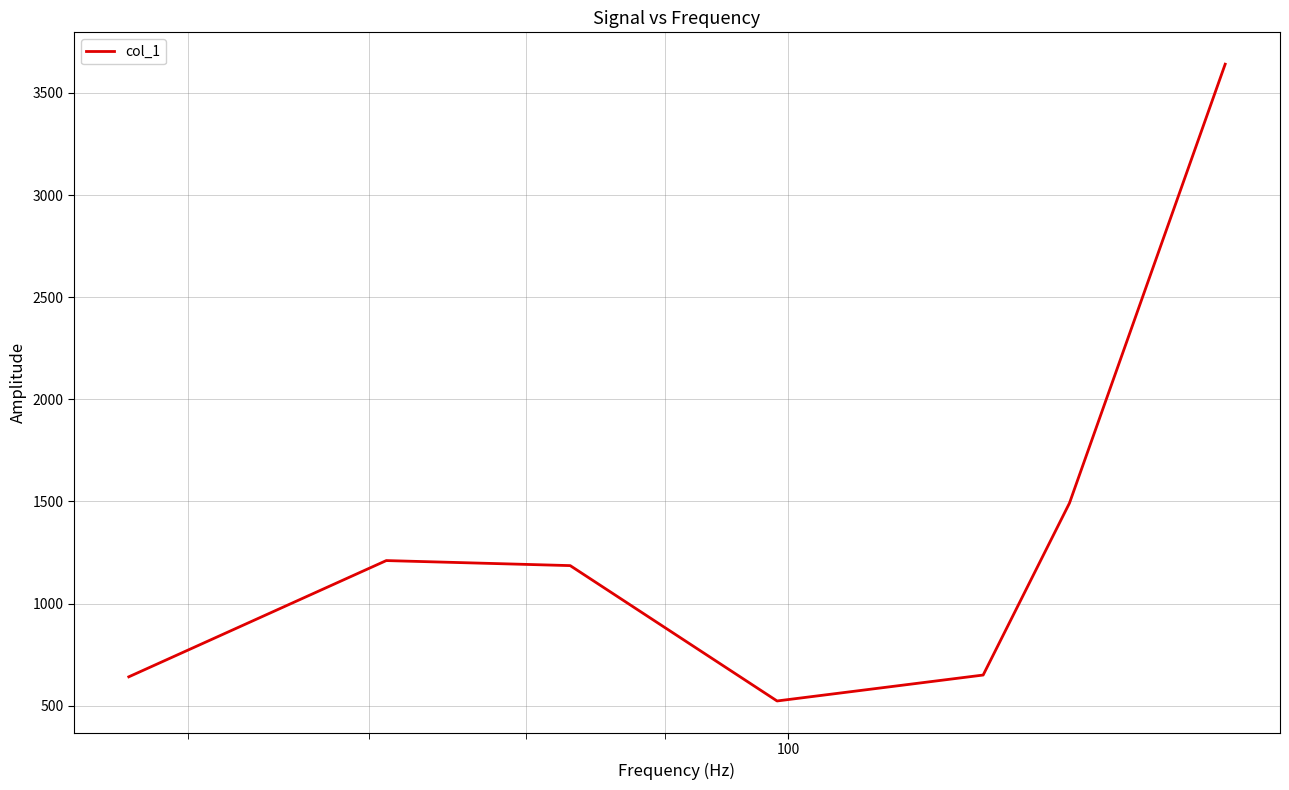

How many interior local peaks (higher than both neighbors) does the data have?

1